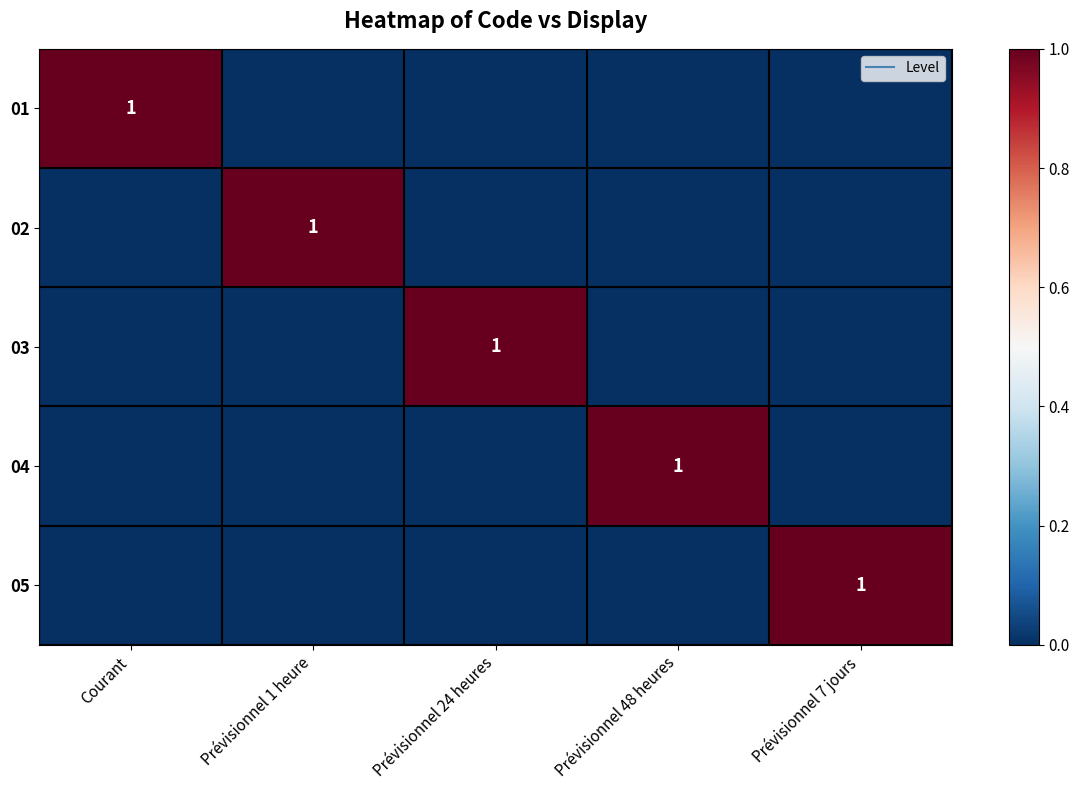

List the labels in order of 02 value, smallest first.

Courant, Prévisionnel 24 heures, Prévisionnel 48 heures, Prévisionnel 7 jours, Prévisionnel 1 heure